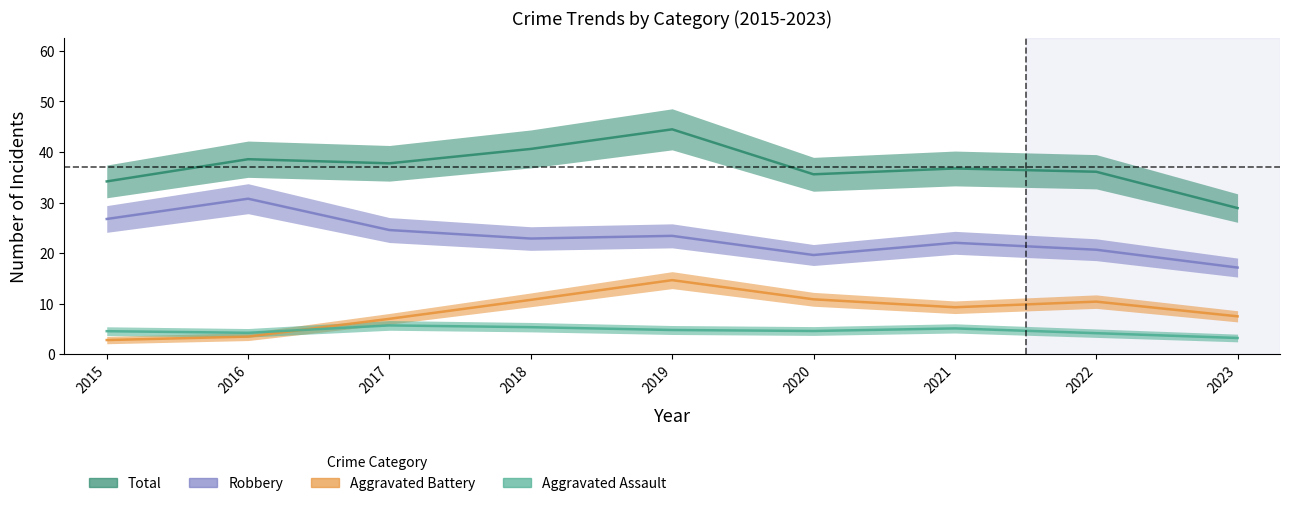

Between which two adjacent categories do Aggravated Battery and Aggravated Assault first intersect?

2016 and 2017